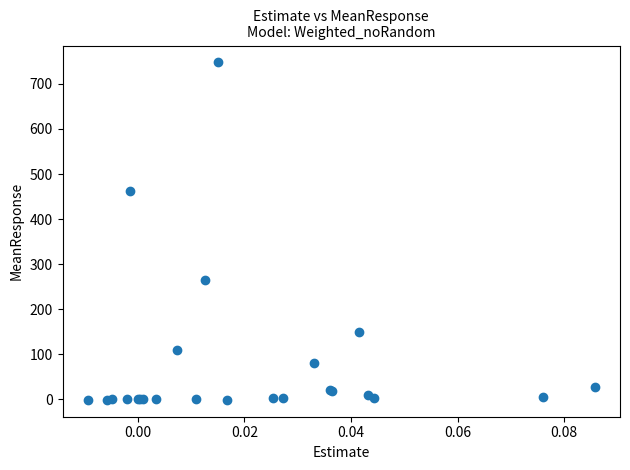

What Y value in the scatter plot is closest to 373?

461.7